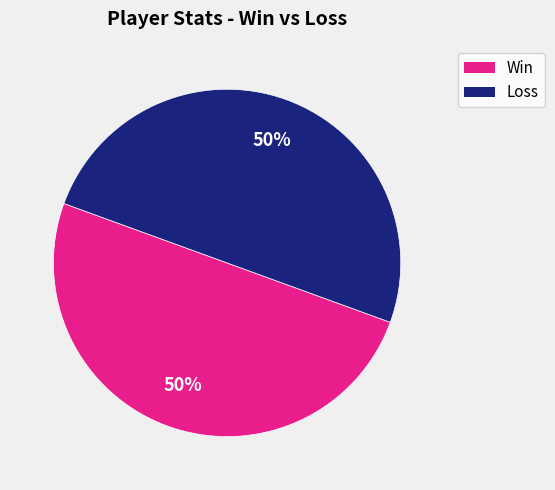

To the nearest percent, what is the average slice percentage?

50%